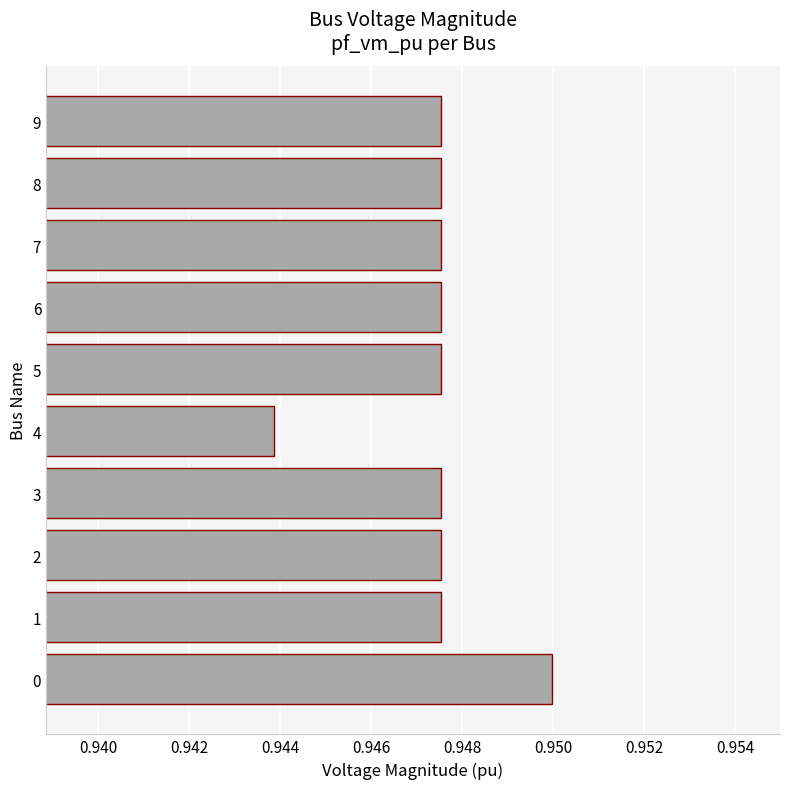

At which category does the chart reach its minimum across all series?

4